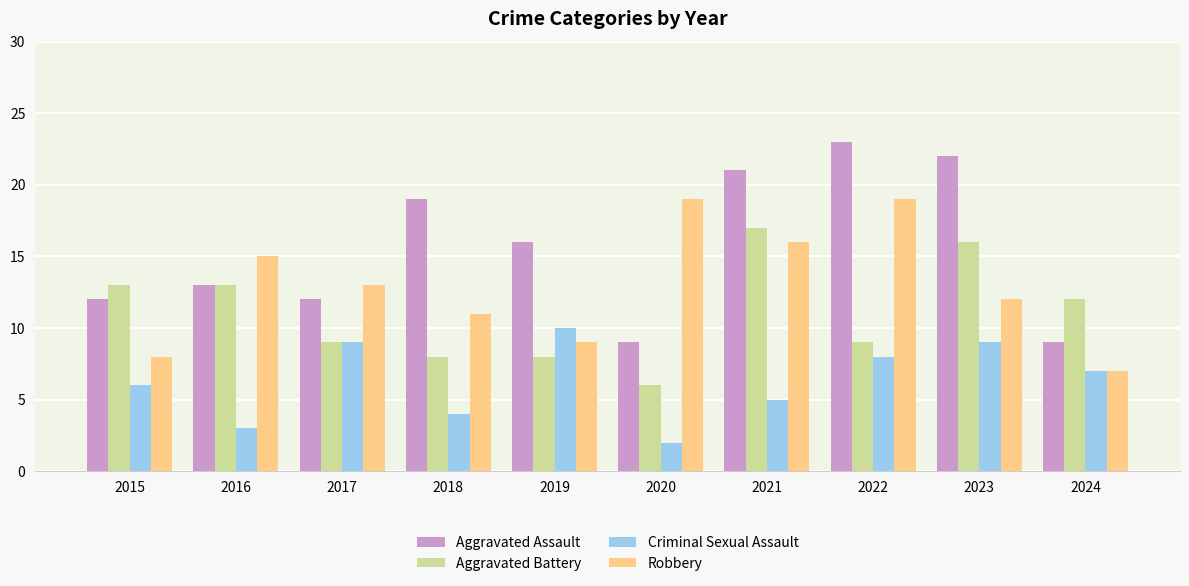

What is the minimum value shown in the chart?

2